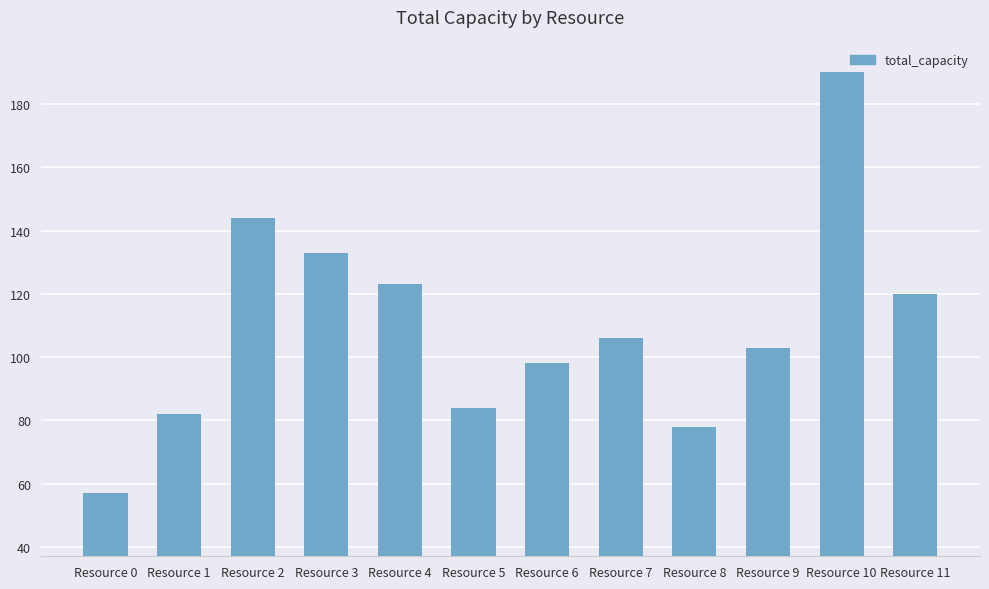

What is the difference between the second highest and minimum values?

87